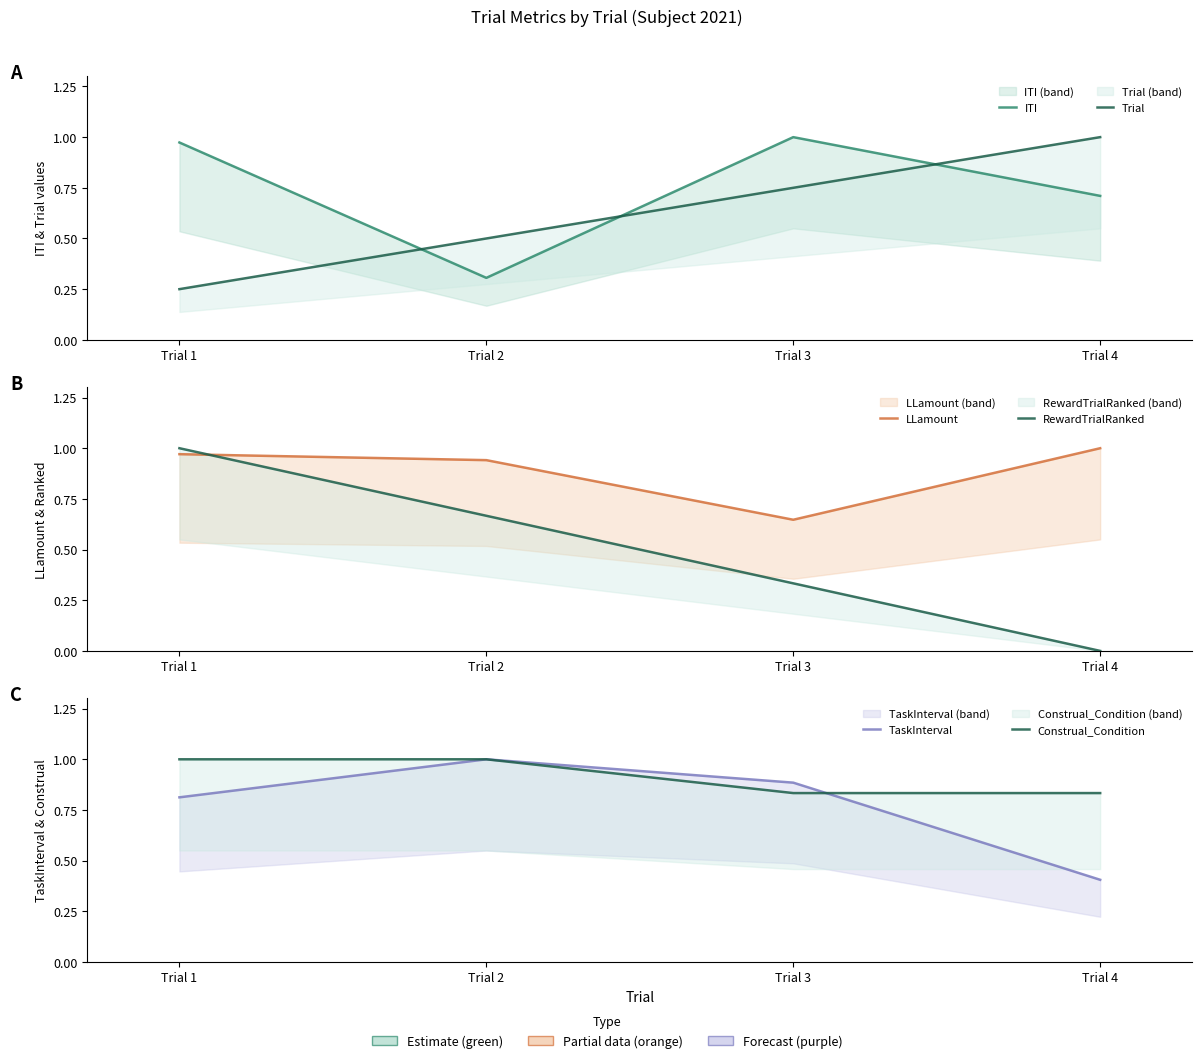

True or false: Trial has more than 1 points higher than both neighbors.

False